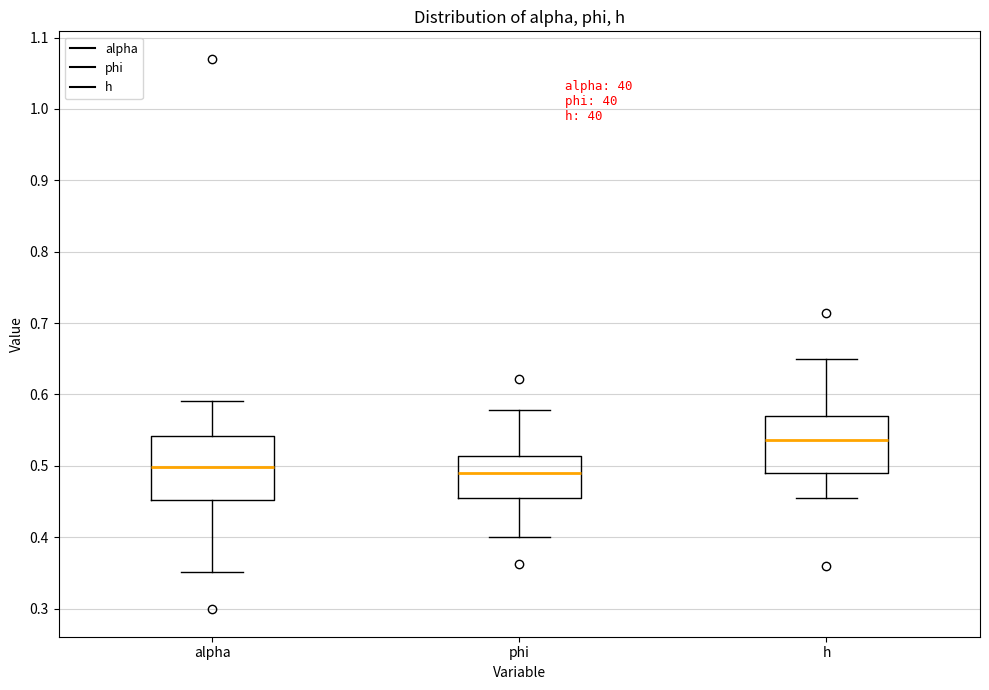

Reading left to right, transcribe this box plot: for each box, give where its median line is, the range the box spans, and where its two whiskers end, as read against the y-axis. The values are not printed on the chart, so give them approximately, as read against the axis.

alpha: median 0.50, box 0.45 to 0.54, whiskers 0.35 to 0.59
phi: median 0.49, box 0.46 to 0.51, whiskers 0.40 to 0.58
h: median 0.54, box 0.49 to 0.57, whiskers 0.45 to 0.65